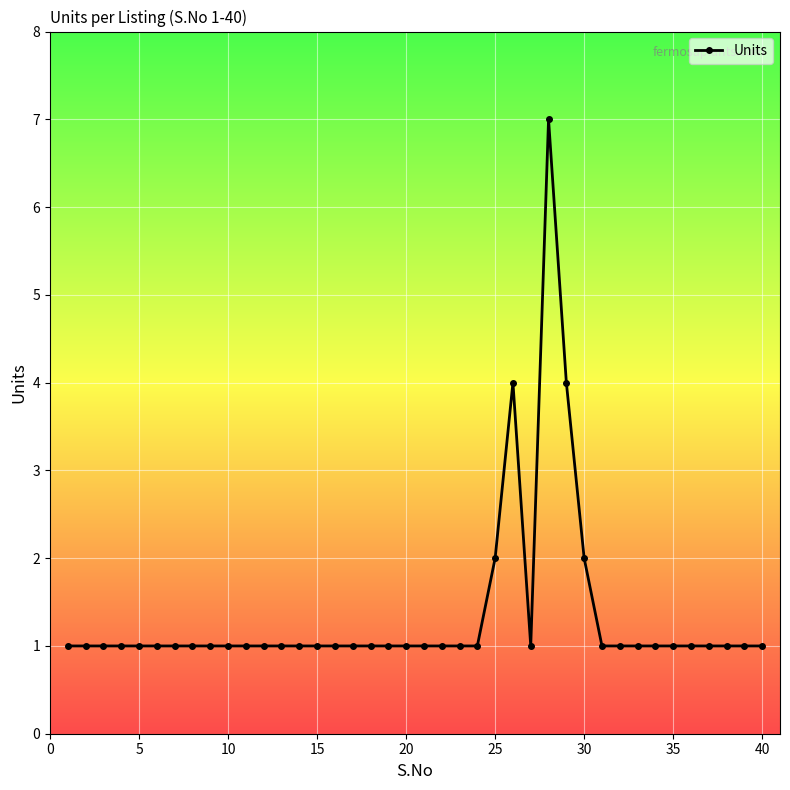

True or false: the data has more than 1 interior local peaks.

True